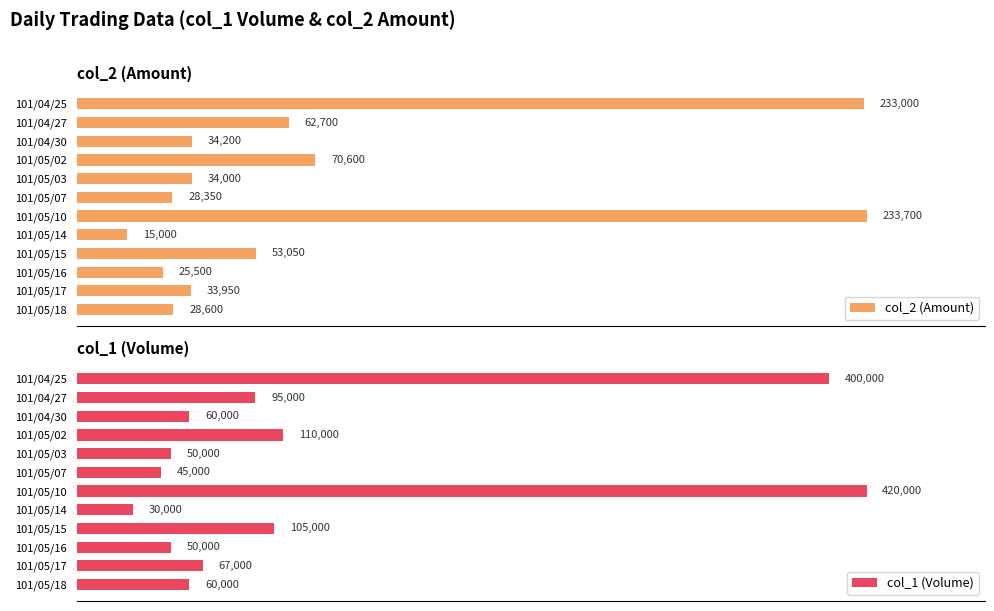

List the labels in order of col_2 (Amount) value, largest first.

101/05/10, 101/04/25, 101/05/02, 101/04/27, 101/05/15, 101/04/30, 101/05/03, 101/05/17, 101/05/18, 101/05/07, 101/05/16, 101/05/14